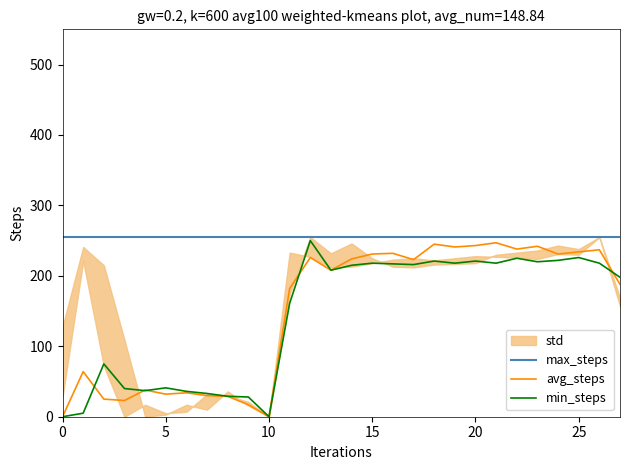

Is it true that avg_steps equals 330 at 23?

False